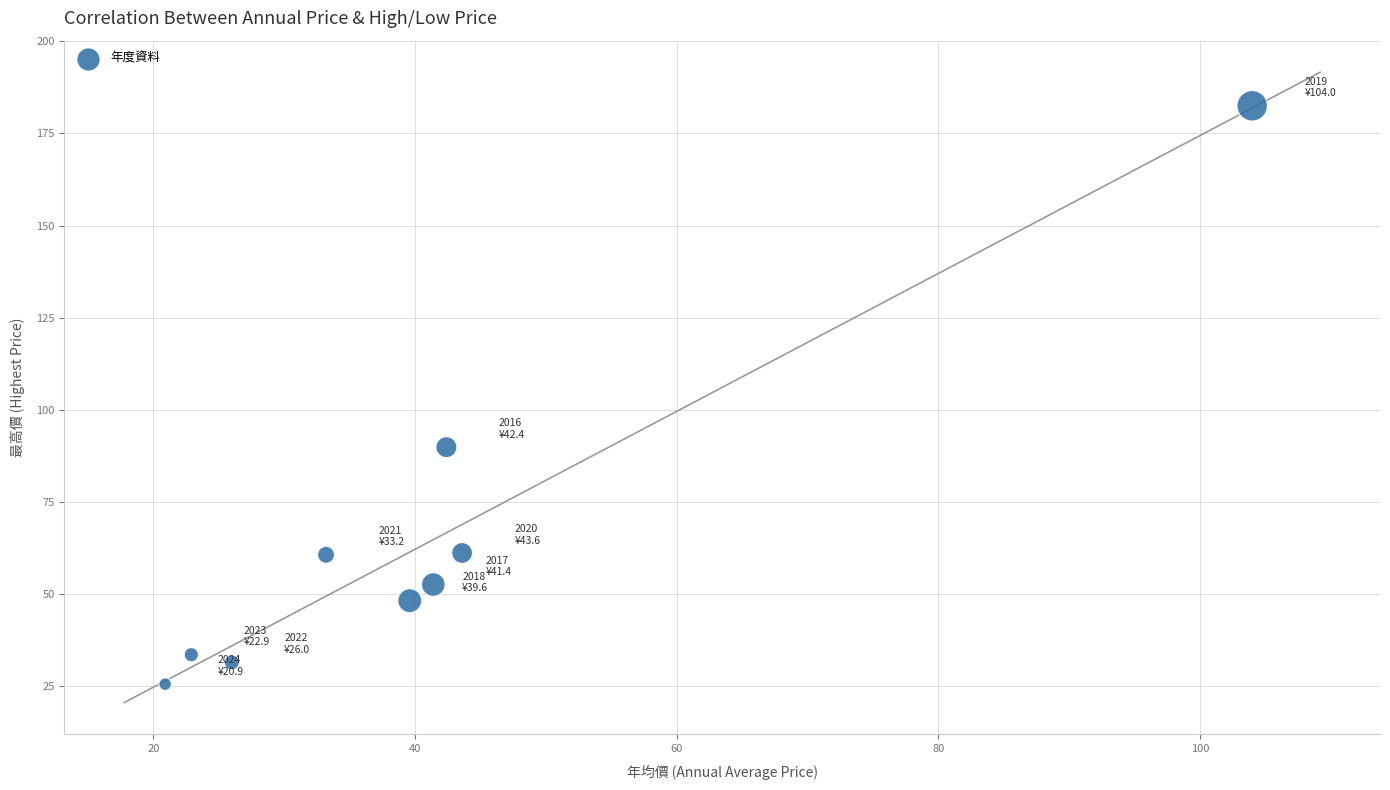

What Y value in the scatter plot is closest to 104?

89.9